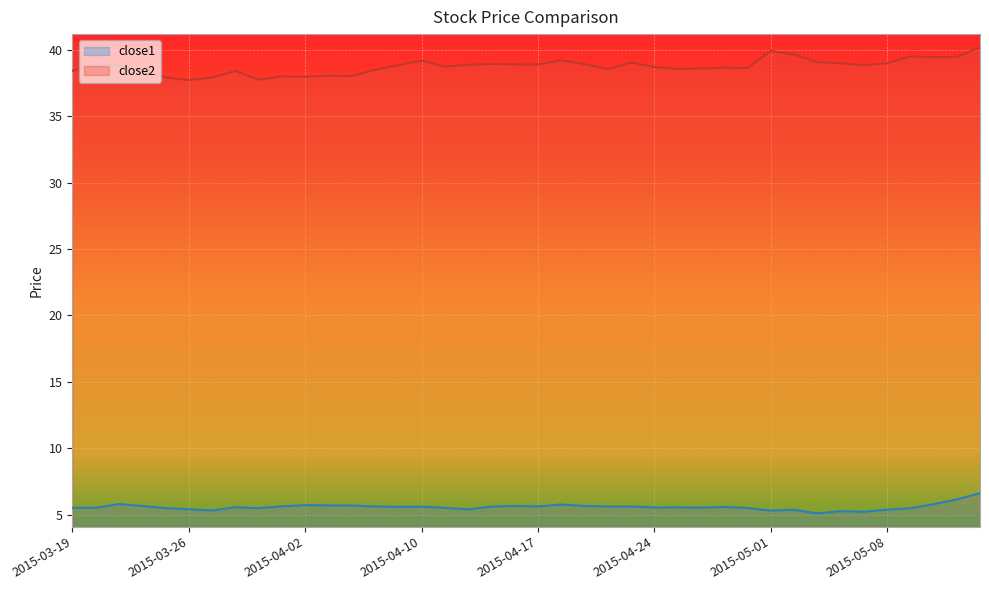

What is the label of the 28th point from the left?

2015-04-28